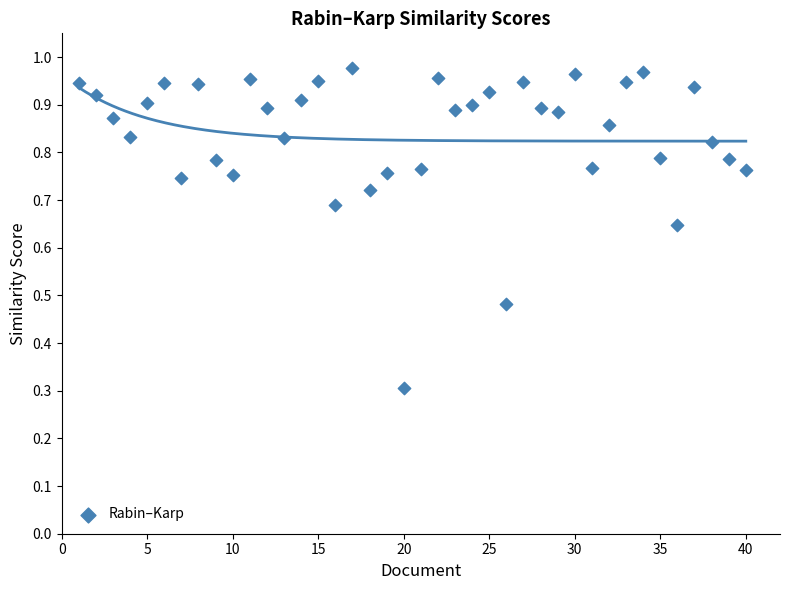

What Y value in the scatter plot is closest to 0?

0.3